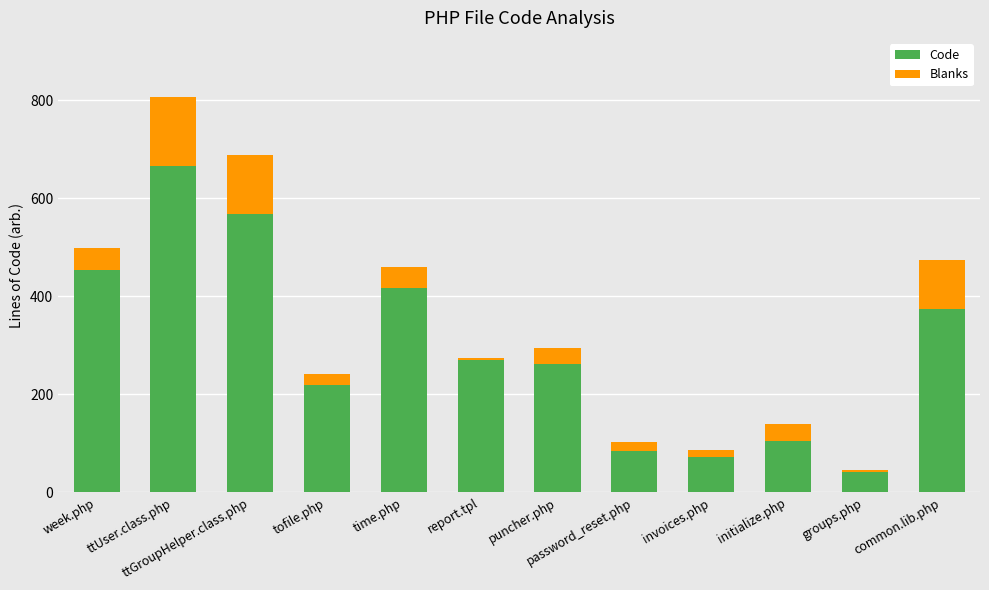

The Code series shows 41 at groups.php. True or false?

True